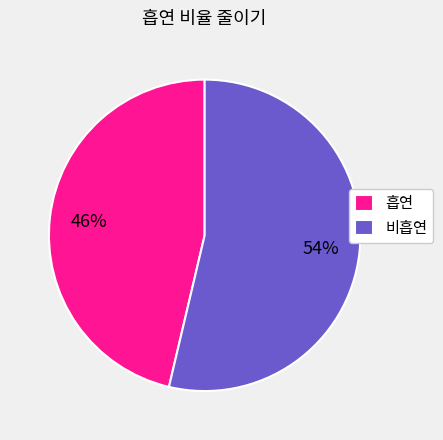

Combined, do 흡연 and 비흡연 account for over 50%?

Yes